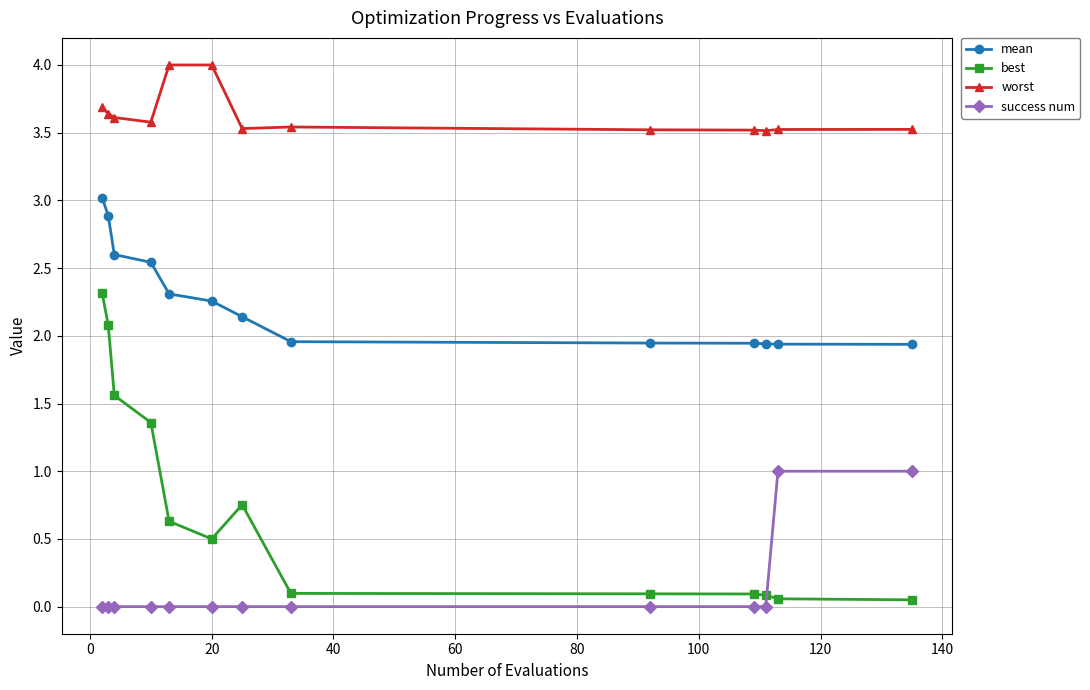

At how many categories does at least one series exceed 0?

13